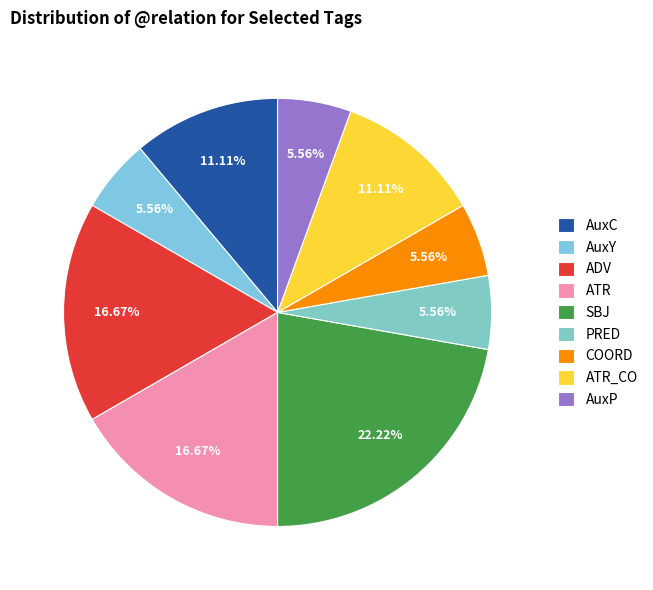

To the nearest percent, what percentage of the pie is PRED?

6%